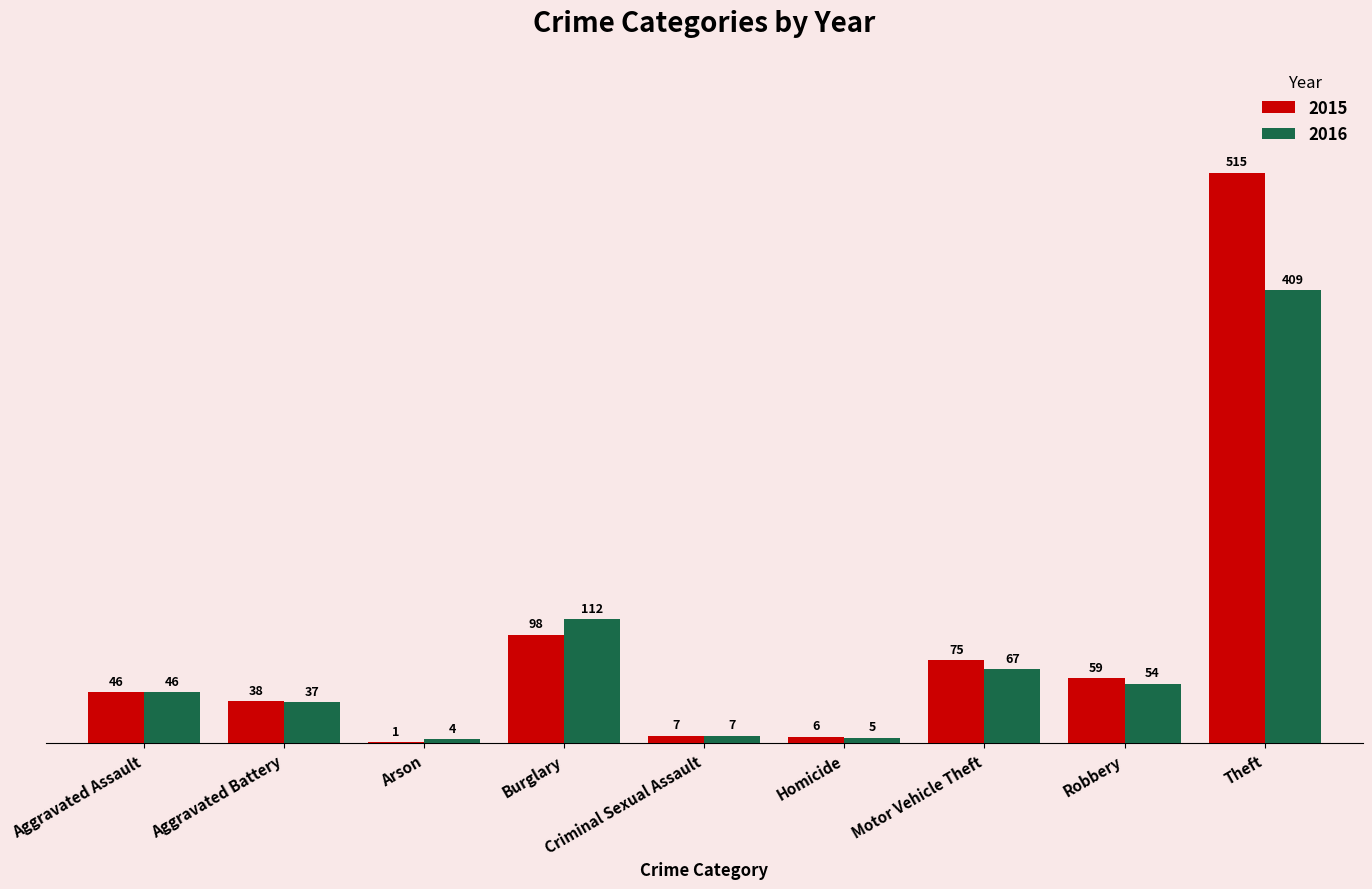

Are the bars horizontal?

No